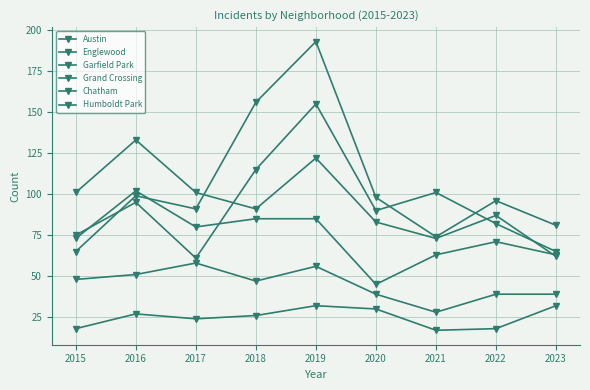

At 2021, list the series in order from smallest to largest.

Humboldt Park, Chatham, Grand Crossing, Englewood, Garfield Park, Austin